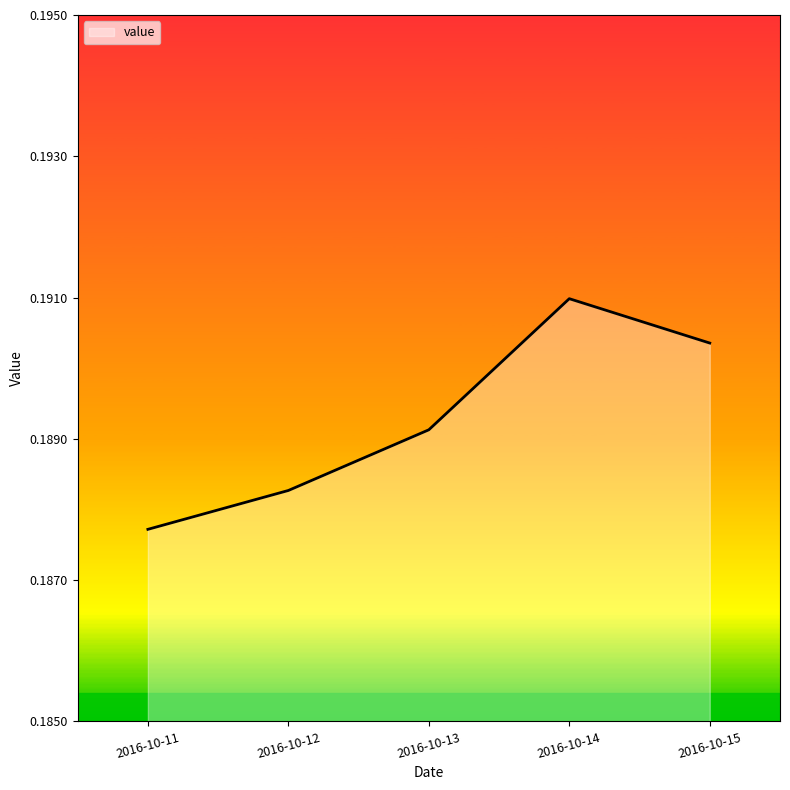

Rank the categories by value from lowest to highest.

2016-10-11, 2016-10-12, 2016-10-13, 2016-10-15, 2016-10-14